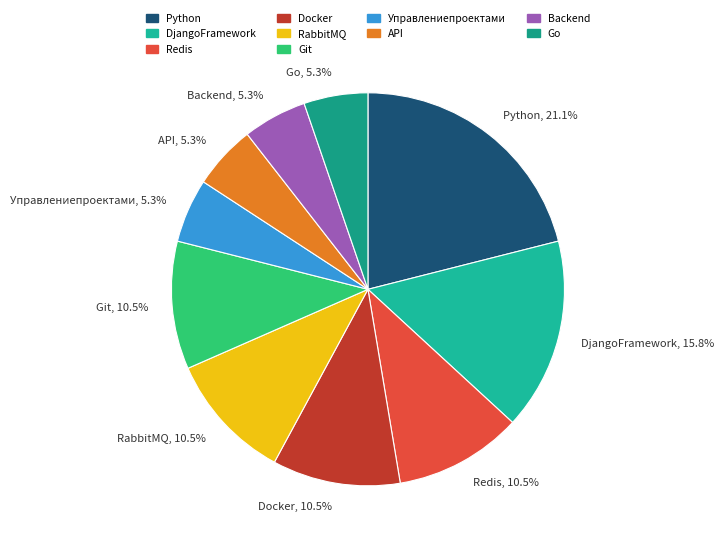

What is the ratio of the value at Redis to the value at API?

2.0